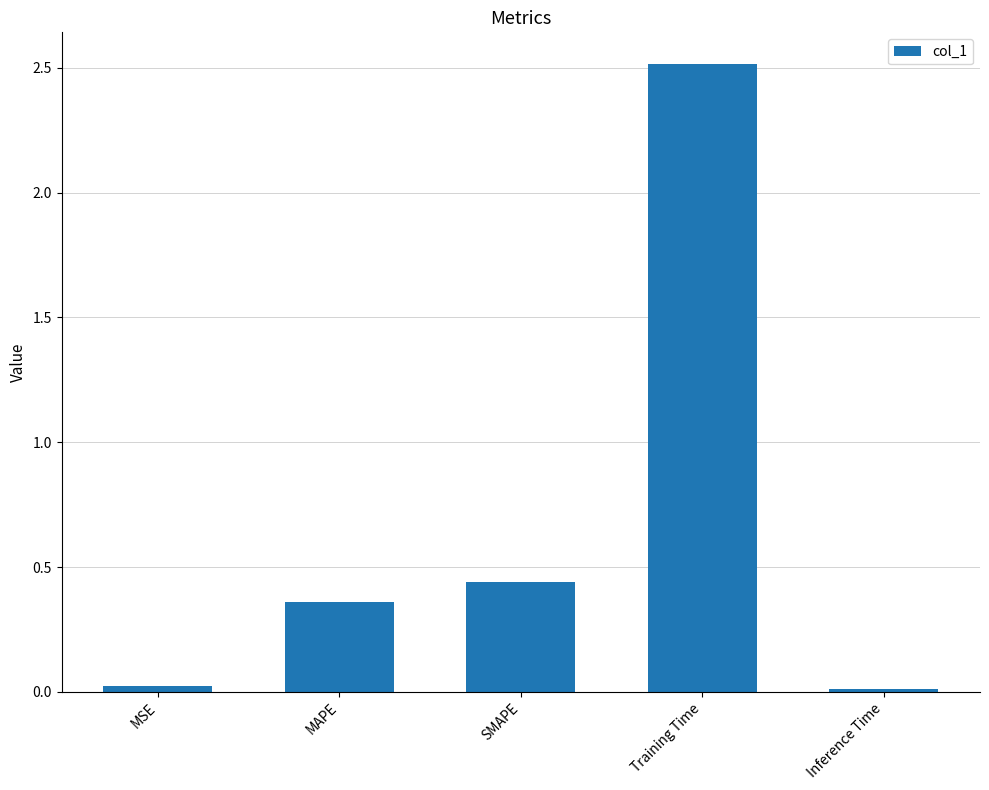

The chart shows a value of 0.8 at Training Time. True or false?

False